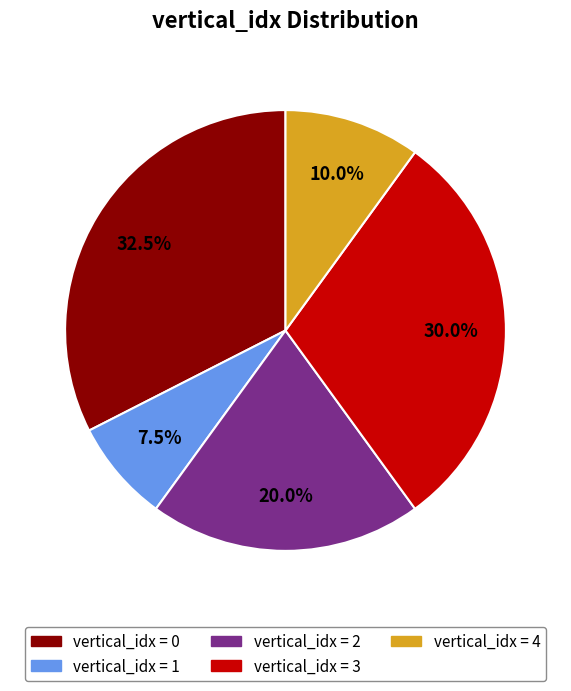

Is there a majority slice in this chart?

No